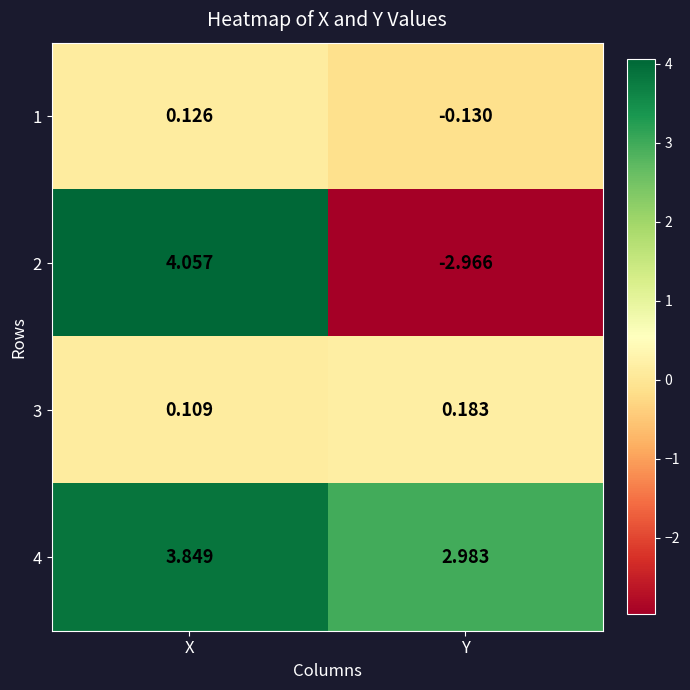

List the labels in order of 1 value, smallest first.

Y, X